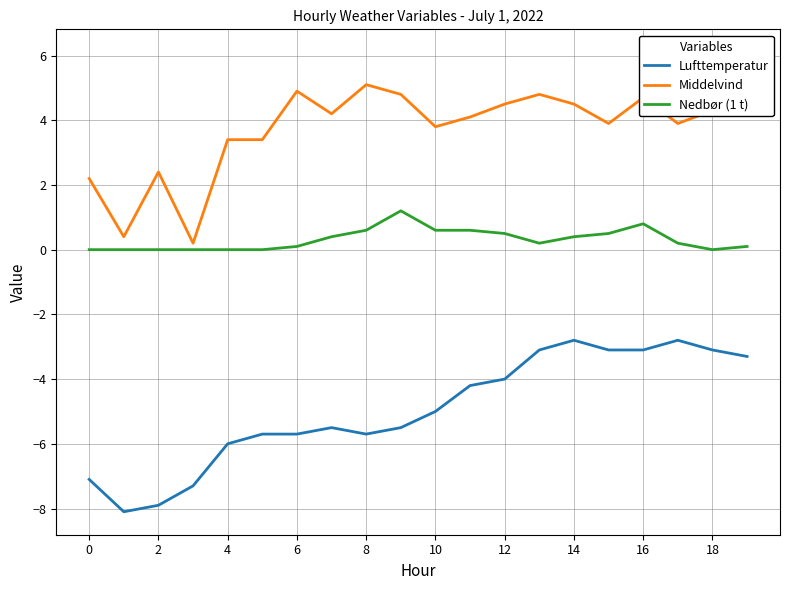

At how many categories does at least one series exceed -6?

20